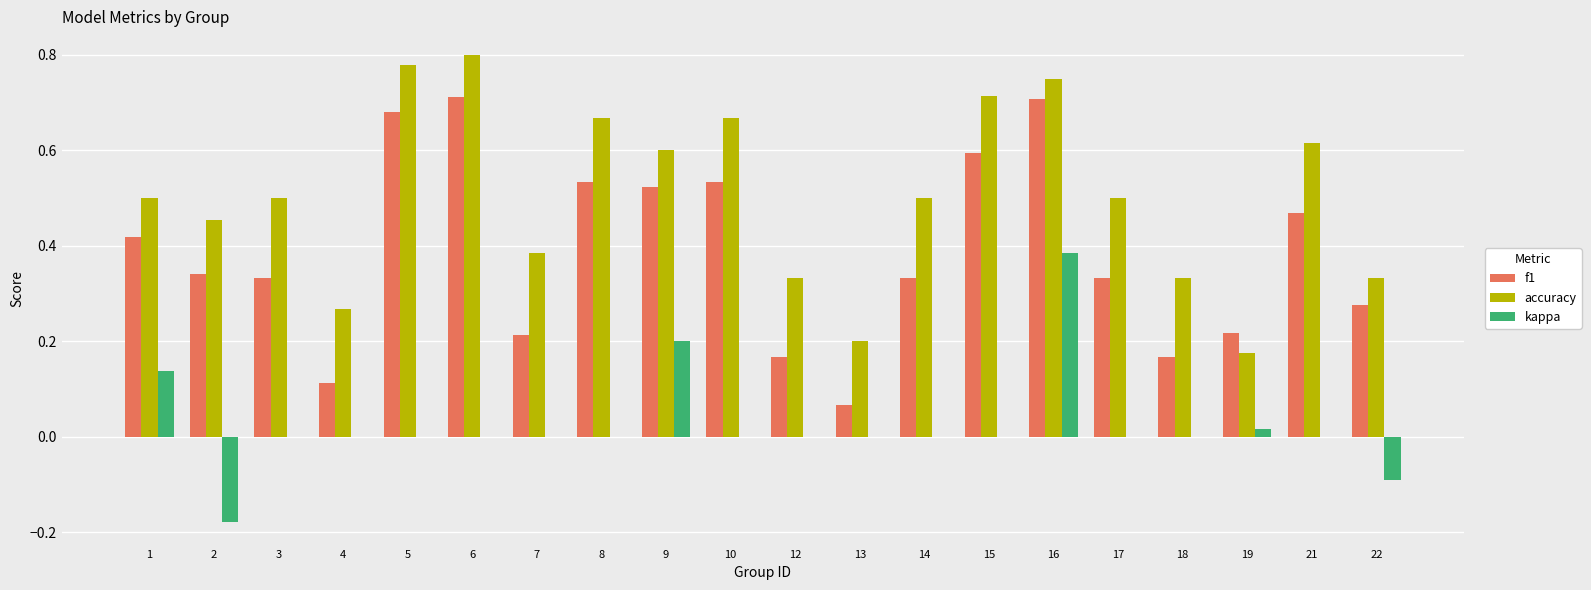

Between 8 and 17, which series saw the biggest shift?

f1